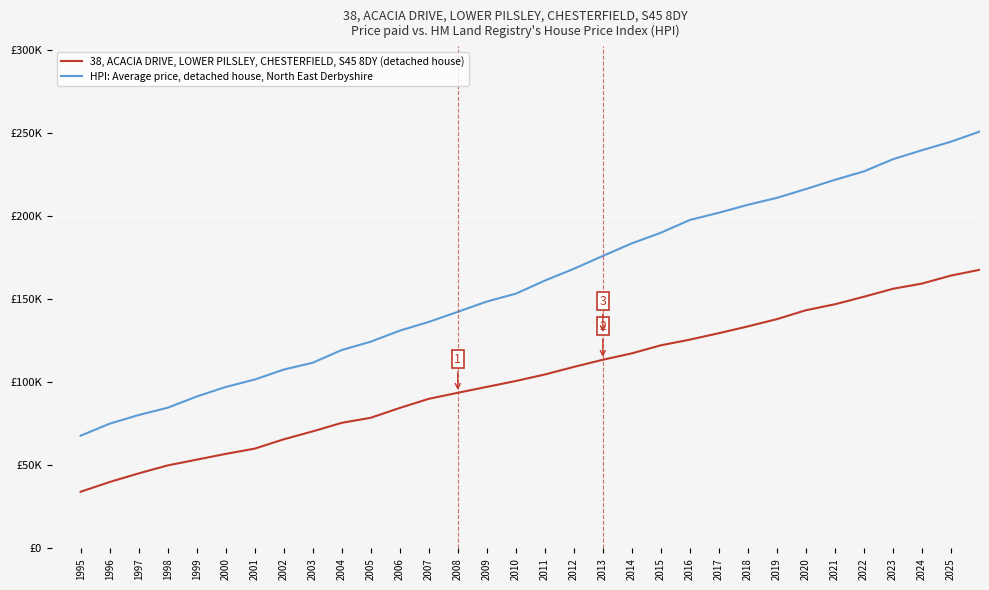

What is the value of the HPI: Average price, detached house, North East Derbyshire point at the 14th from the left?

142458.8